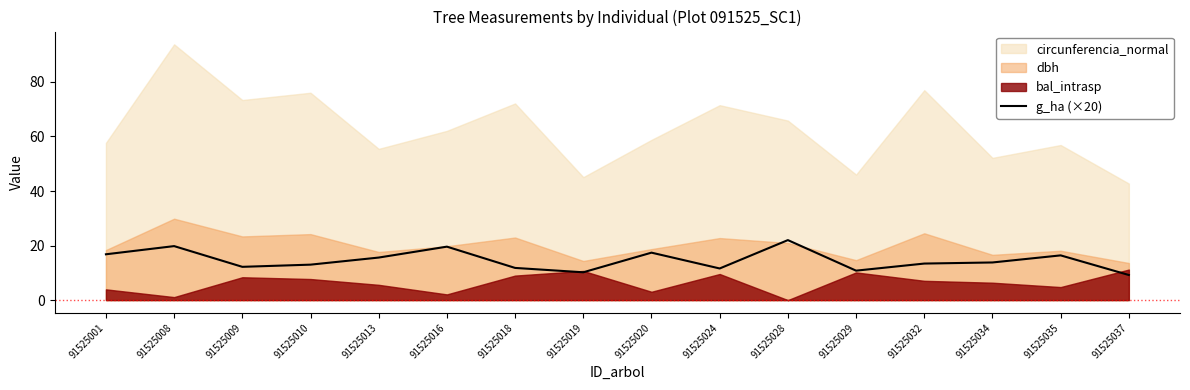

The g_ha (×20) series shows 9.2 at 91525037. True or false?

True